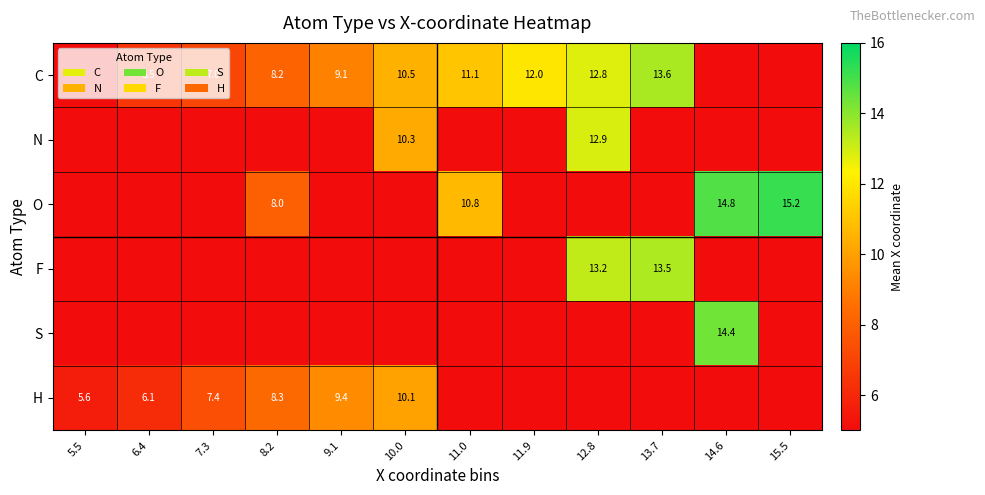

Is it true that H equals 10.1 at 10.0?

True